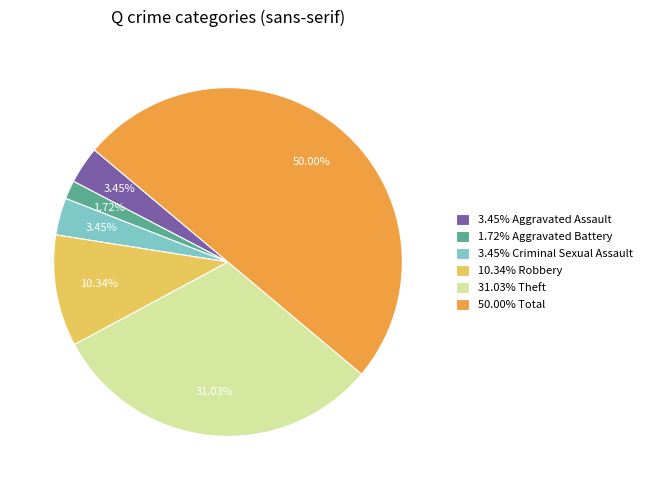

Between 1.72% Aggravated Battery and 50.00% Total, which is larger?

50.00% Total